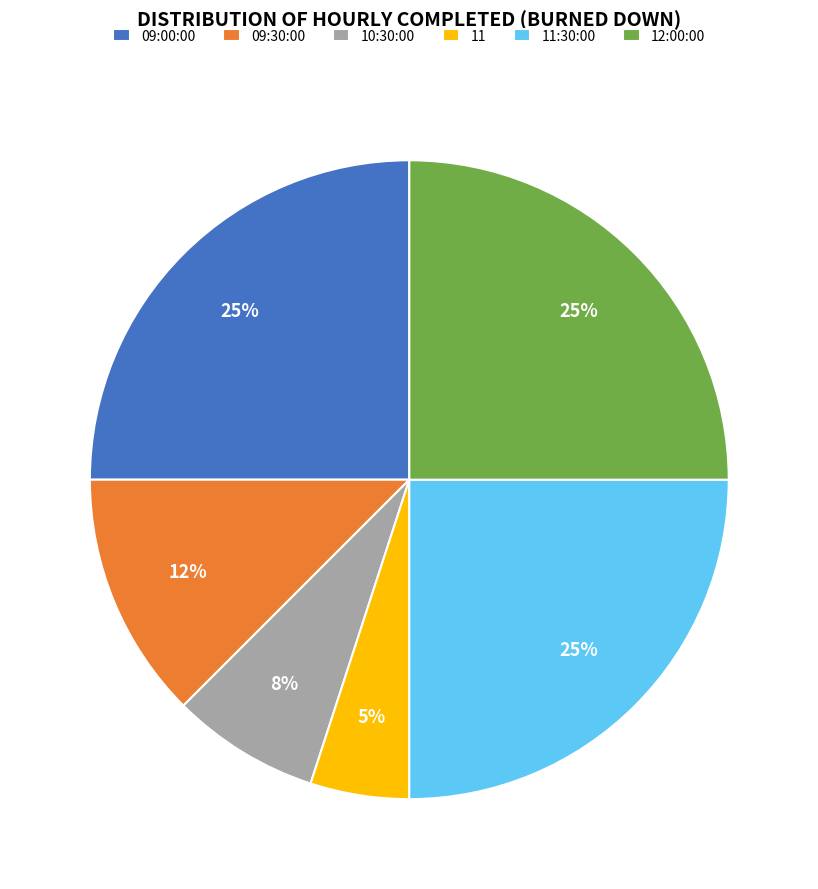

Count the number of slices in the pie.

6